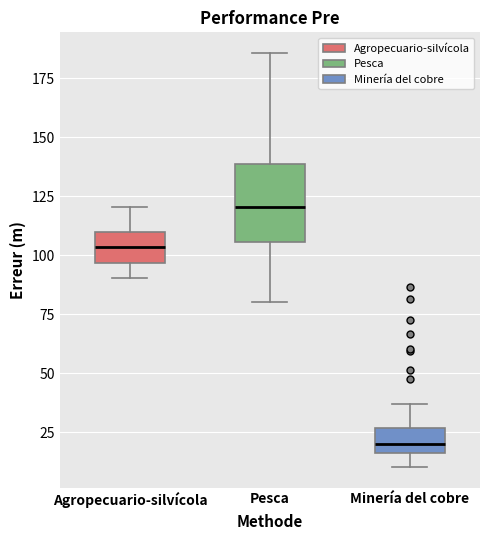

Which box has the highest median line?

Pesca